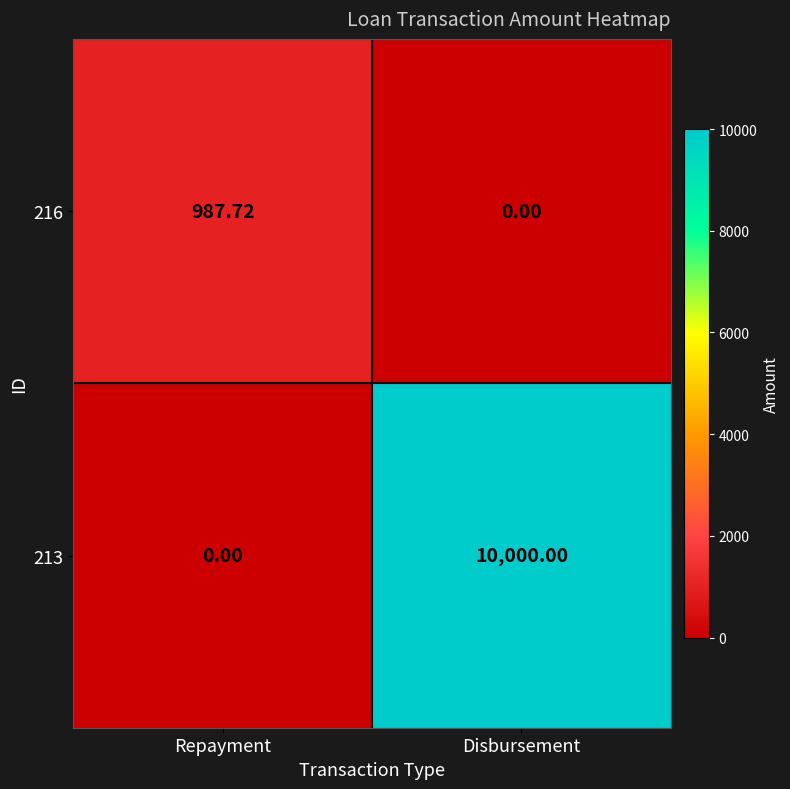

What is the spread (max minus min) of values at Repayment?

987.7